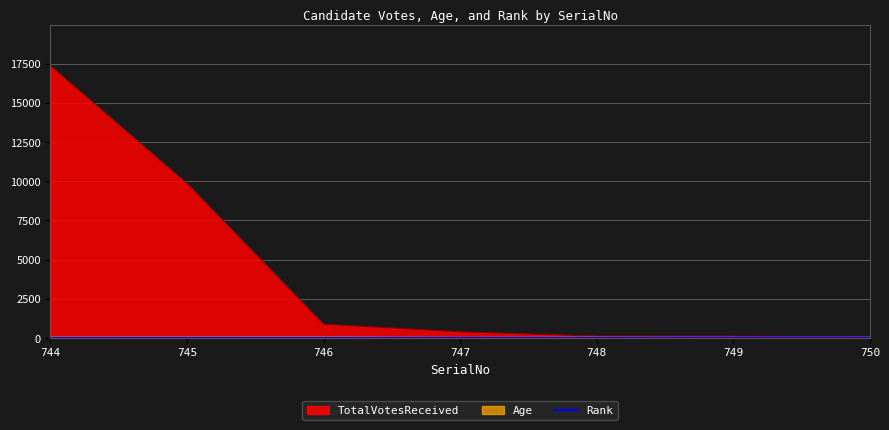

Count the values in the range 2 to 6.

5